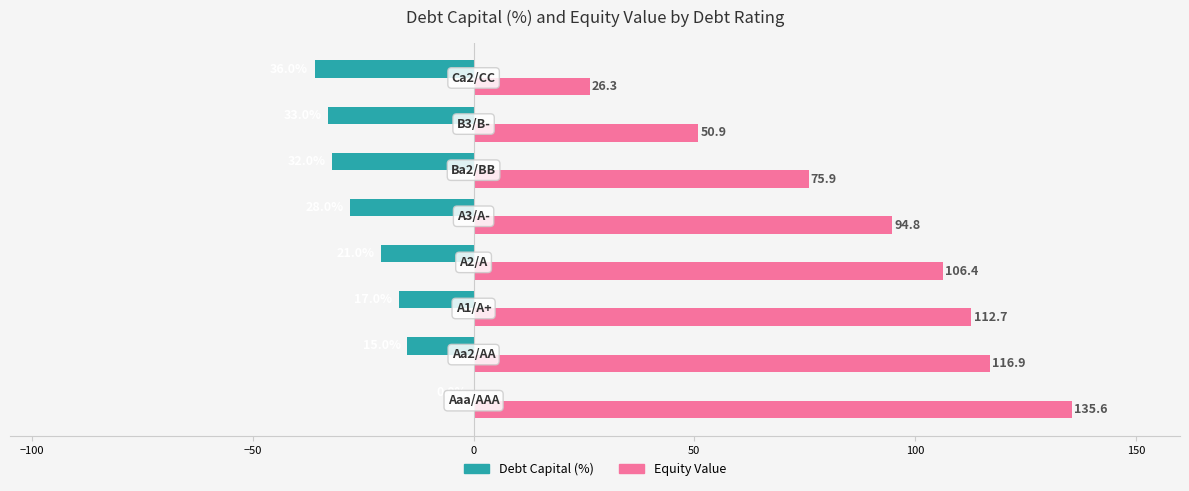

Which series has the largest total across all categories?

Equity Value